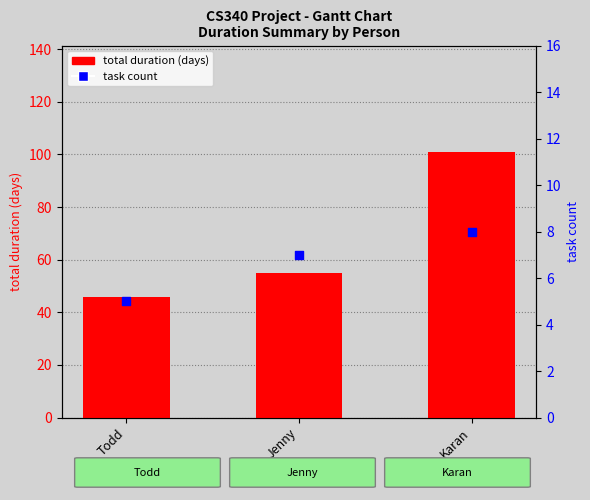

What are all the series names shown in the legend?

total duration (days), task count